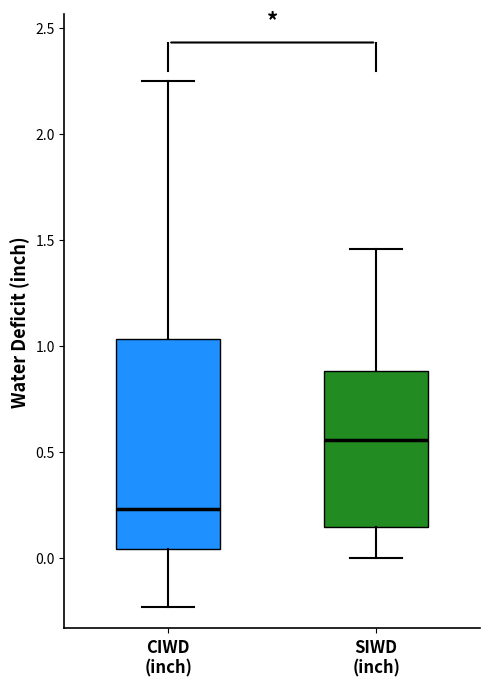

Reading left to right, transcribe this box plot: for each box, give where its median line is, the range the box spans, and where its two whiskers end, as read against the y-axis. The values are not printed on the chart, so give them approximately, as read against the axis.

CIWD (inch): median 0.25, box 0.05 to 1.05, whiskers -0.25 to 2.25
SIWD (inch): median 0.55, box 0.15 to 0.90, whiskers 0.00 to 1.45